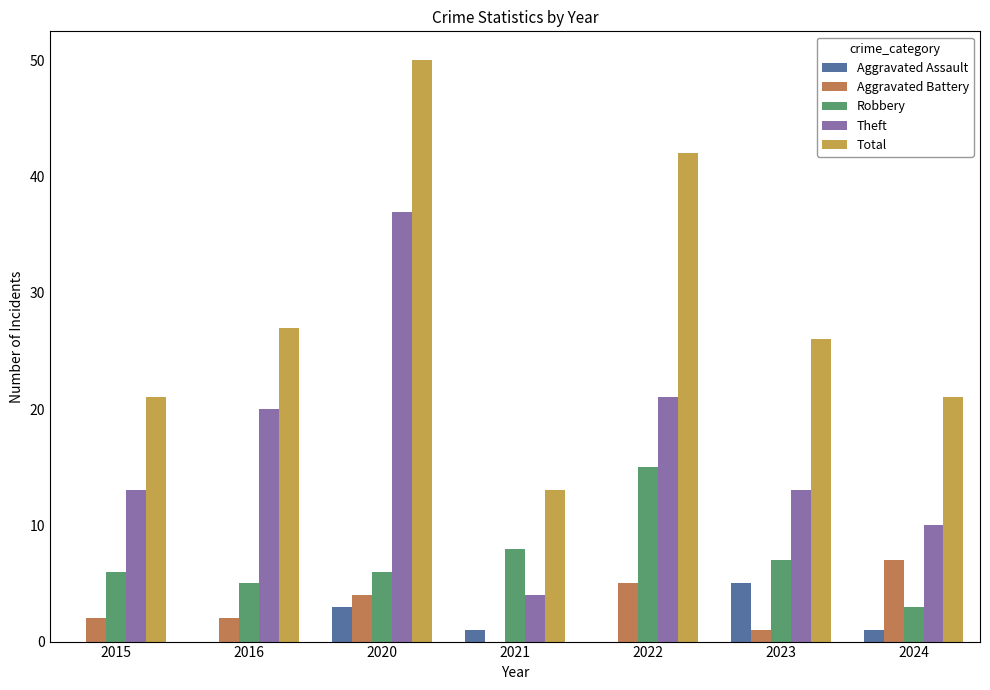

What is the greatest value displayed?

50